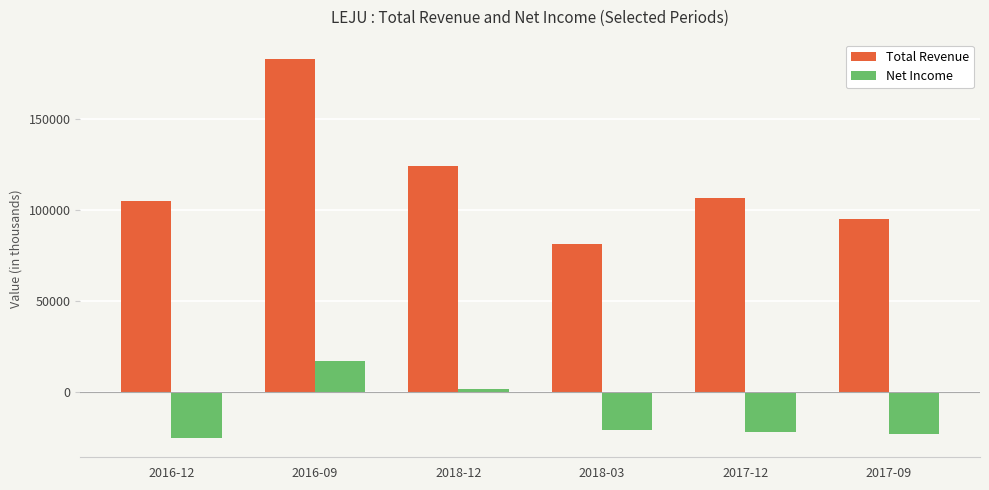

What is the maximum value shown in the chart?

183300